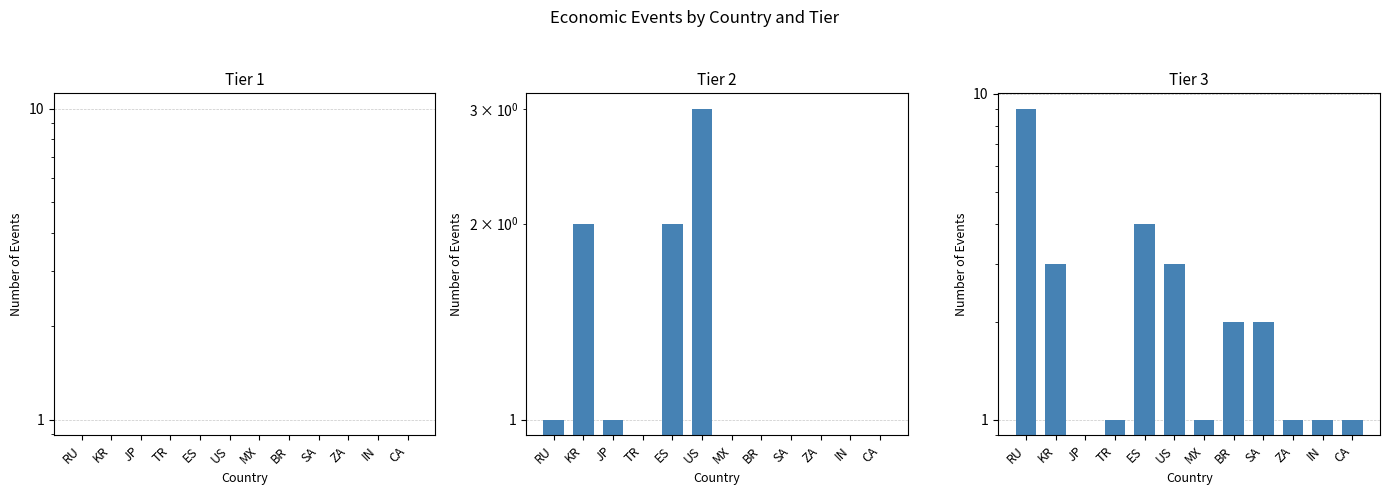

At how many categories does at least one series exceed 5?

1